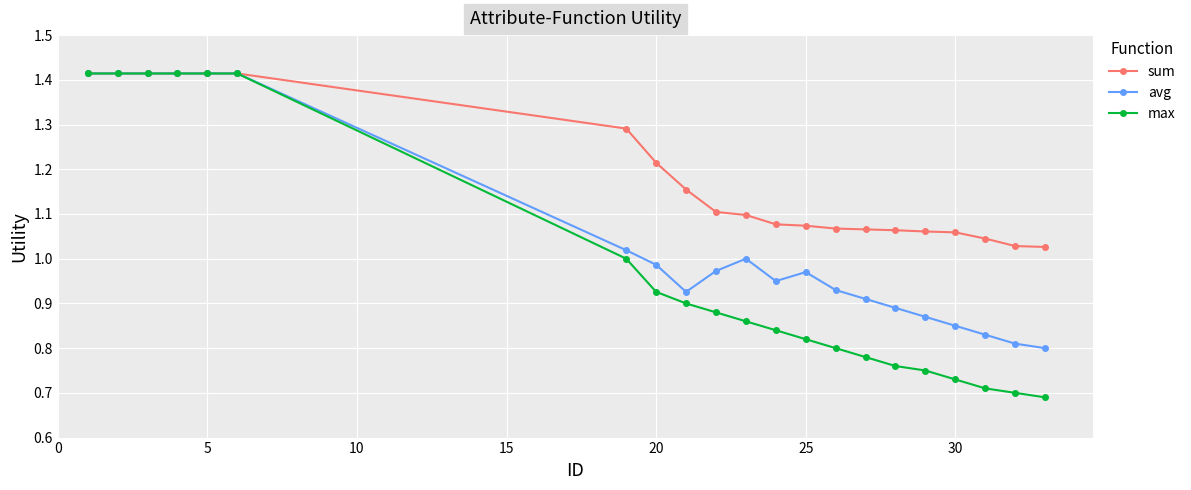

True or false: avg has more than 1 interior local peaks.

True